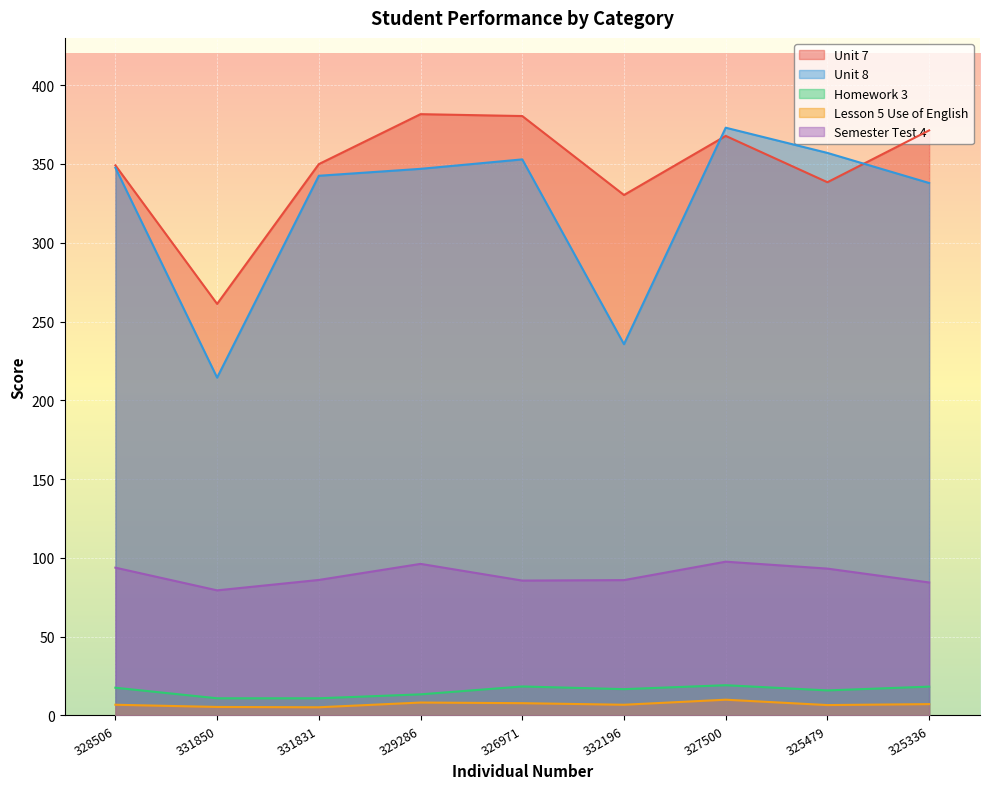

What is the spread (max minus min) of values at 327500?

363.0